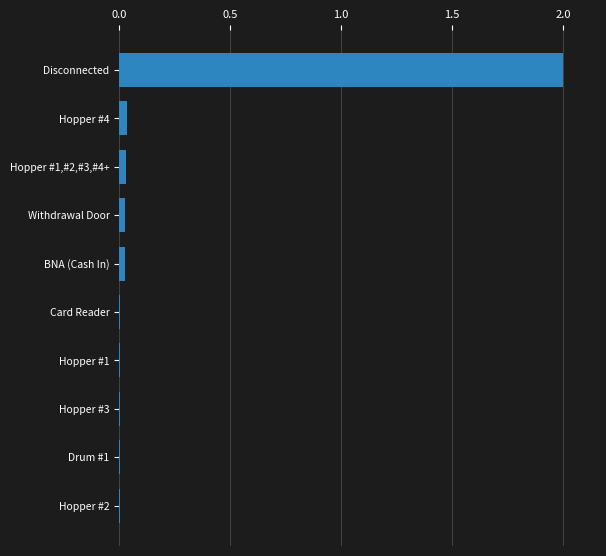

At which category does the chart reach its peak across all series?

Disconnected